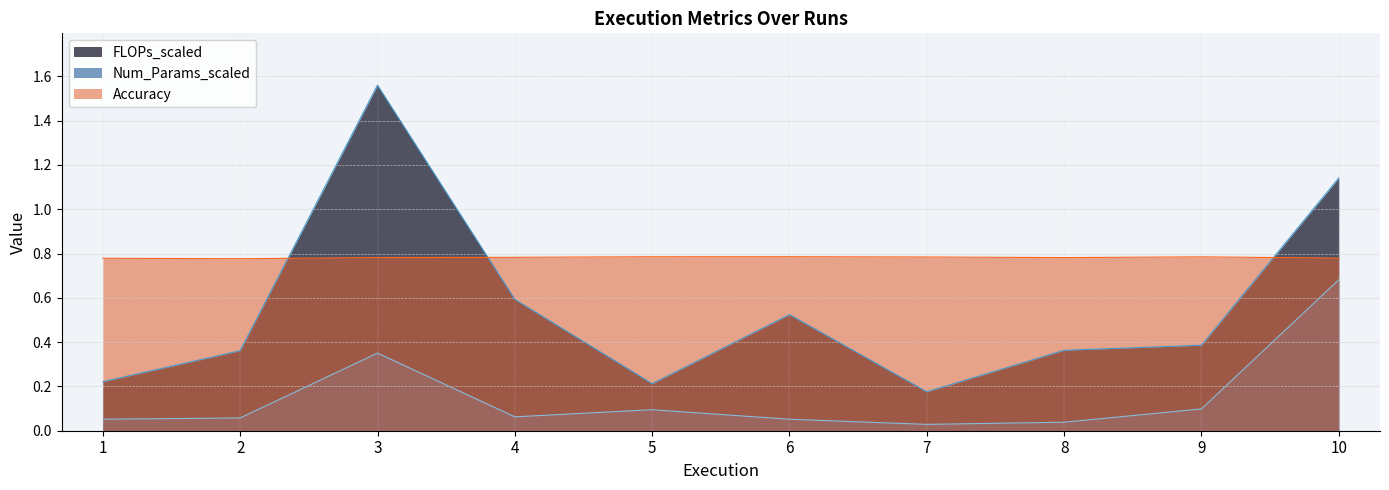

Does the chart have visible grid lines?

Yes